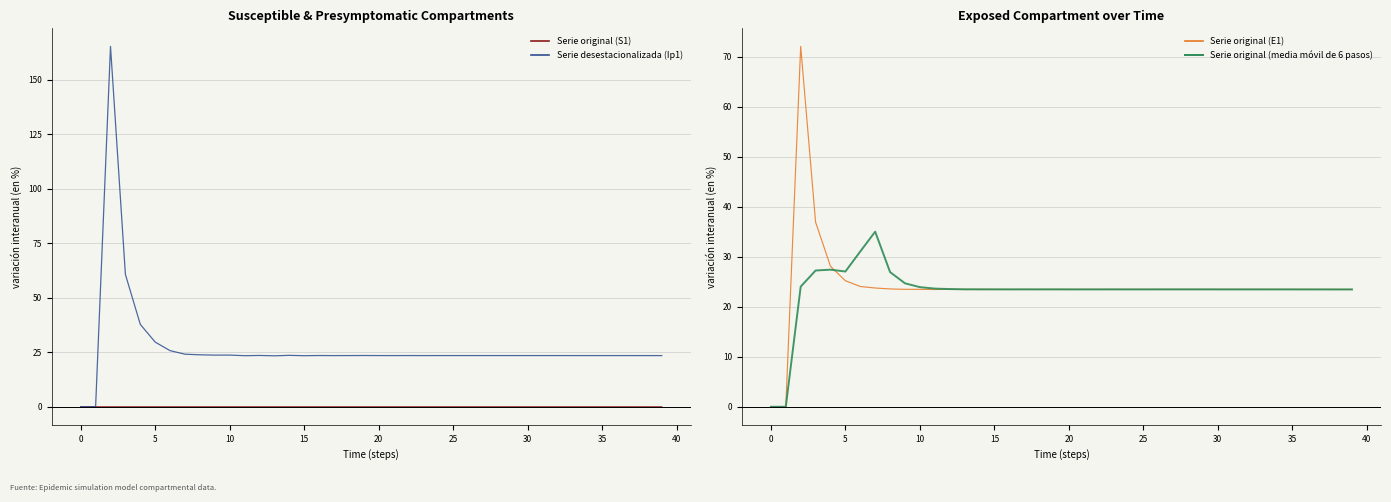

What is the average value of the Serie original (media móvil) series?

23.2